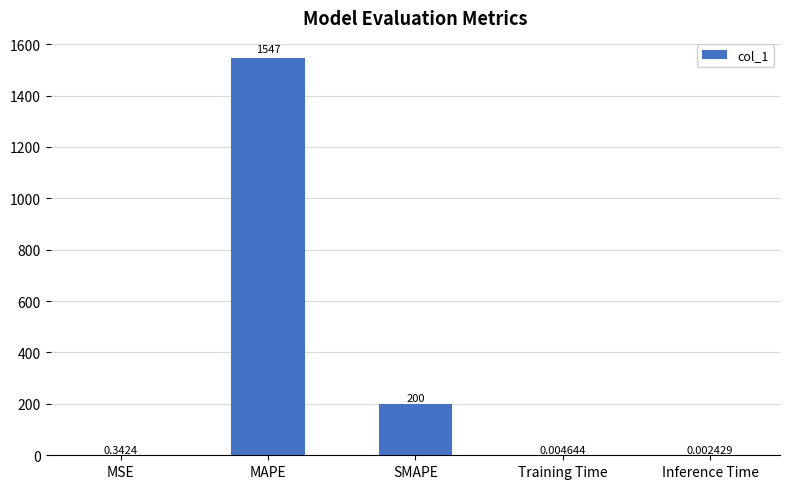

Between Inference Time and MSE, which is larger?

MSE